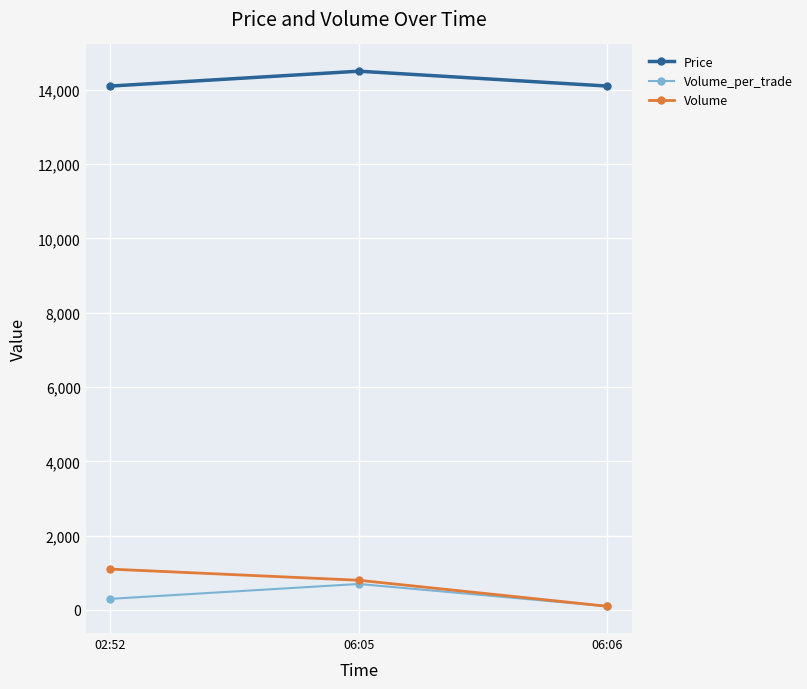

Reading left to right, list all the values displayed in this chart.

Price: 02:52=14100	06:05=14500	06:06=14100
Volume_per_trade: 02:52=300	06:05=700	06:06=100
Volume: 02:52=1100	06:05=800	06:06=100